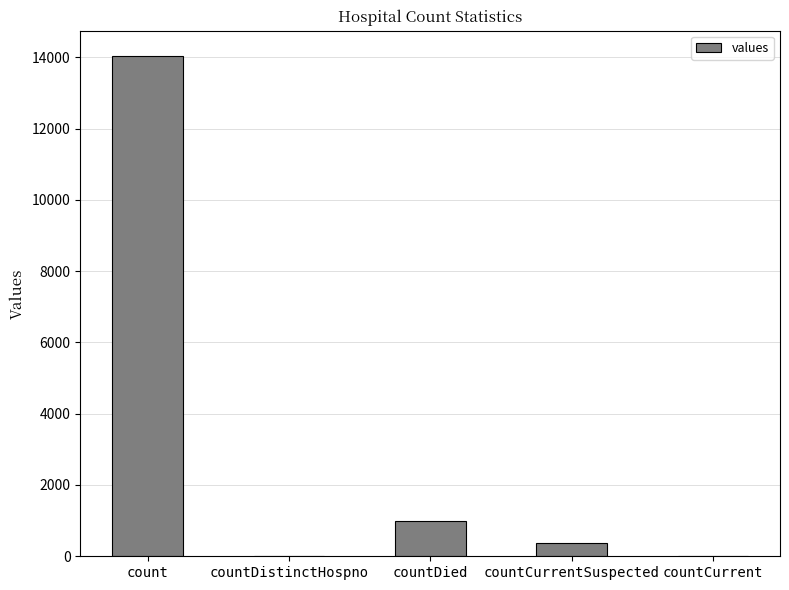

Count the number of categories in the chart.

5